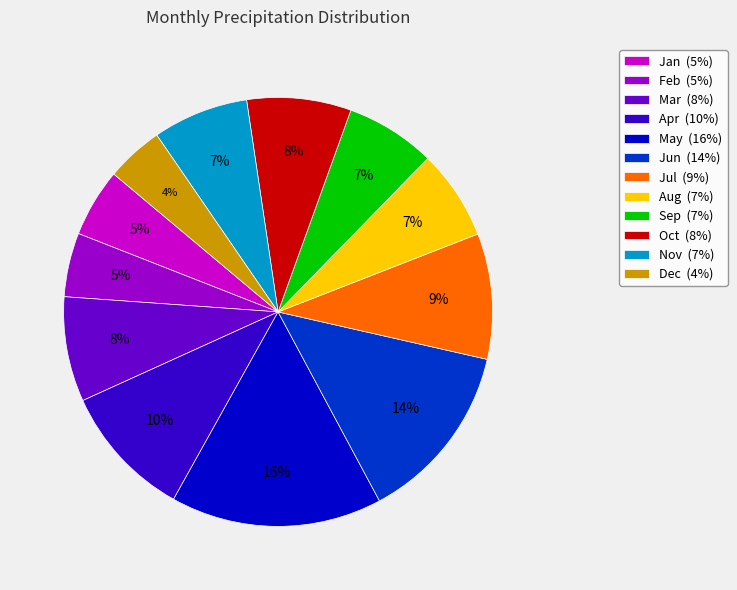

The Sep (7%) slice represents 7% of the pie. True or false?

True